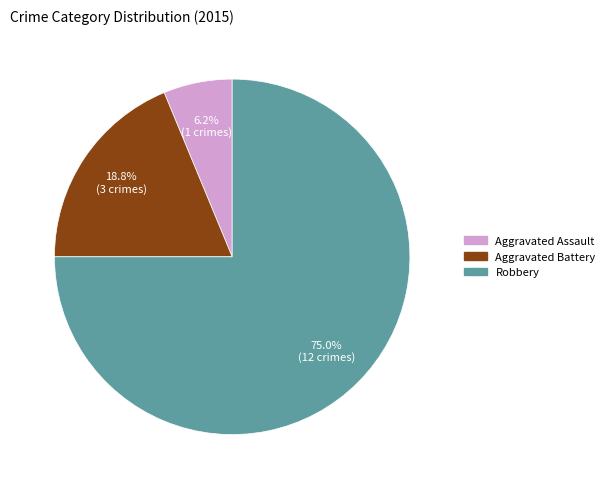

Which slice is the smallest?

Aggravated Assault